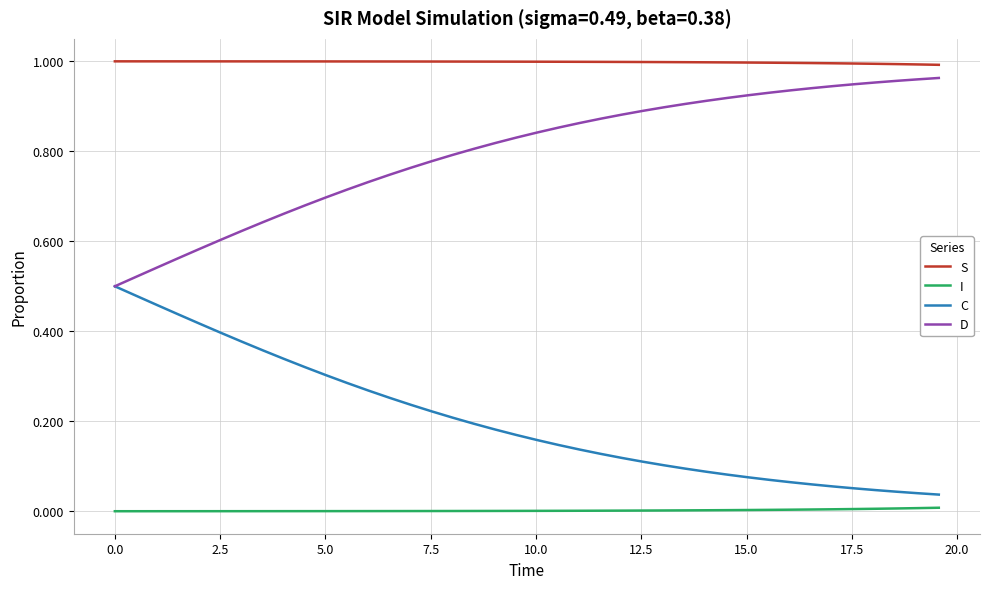

True or false: S and D intersect in this chart.

False